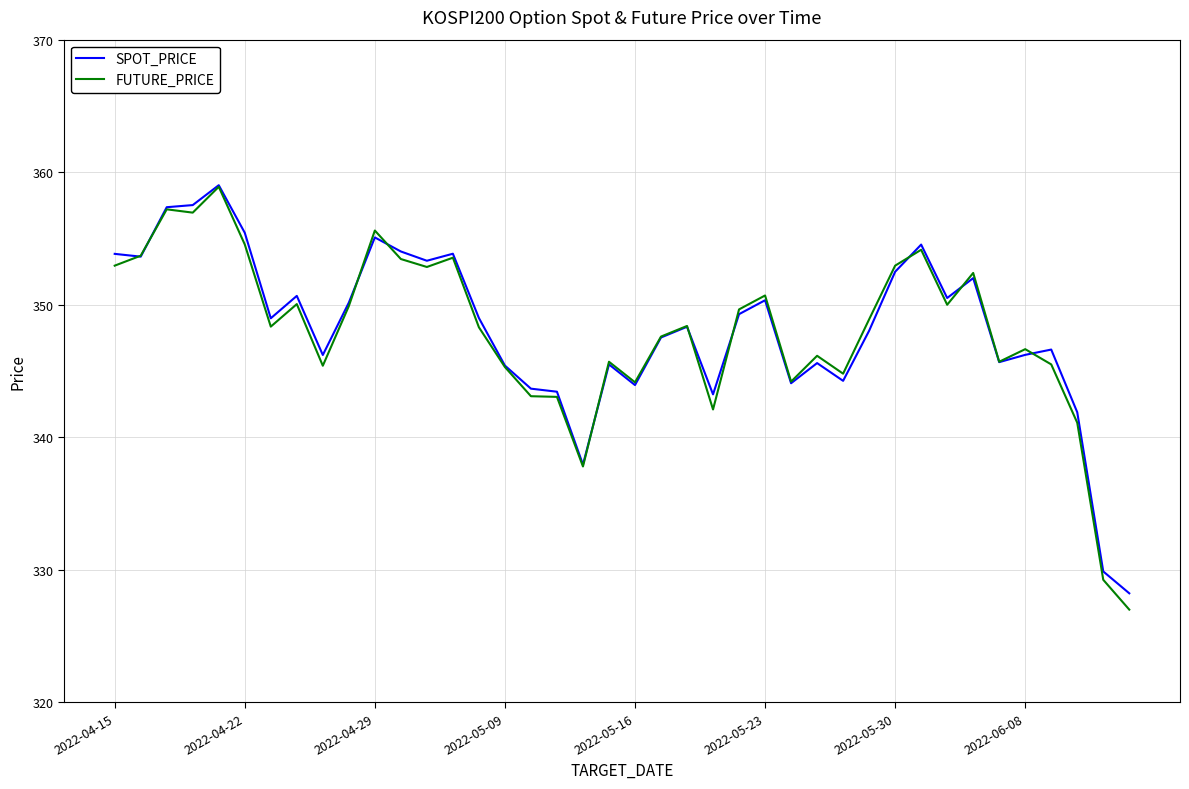

Which series has the largest range (max minus min)?

FUTURE_PRICE